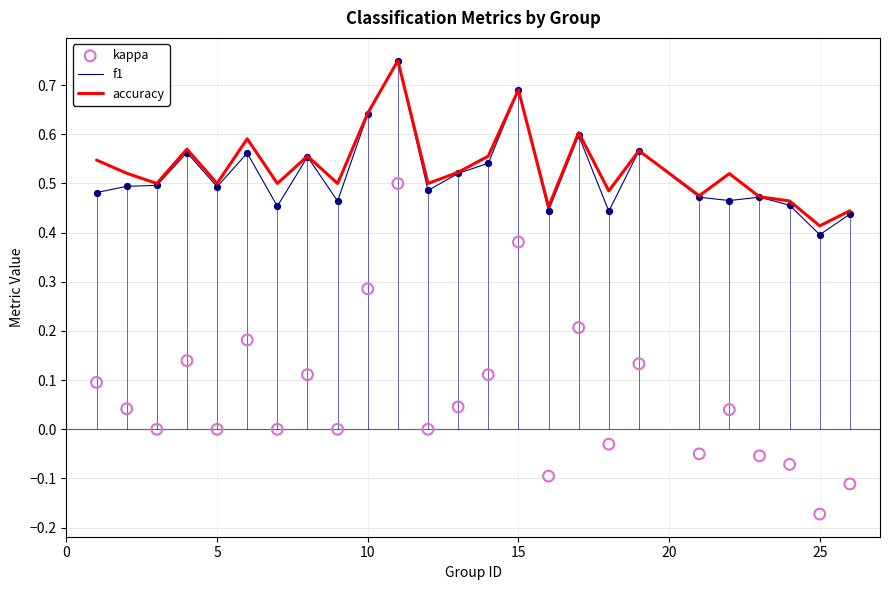

Which series reaches the minimum Y coordinate?

kappa